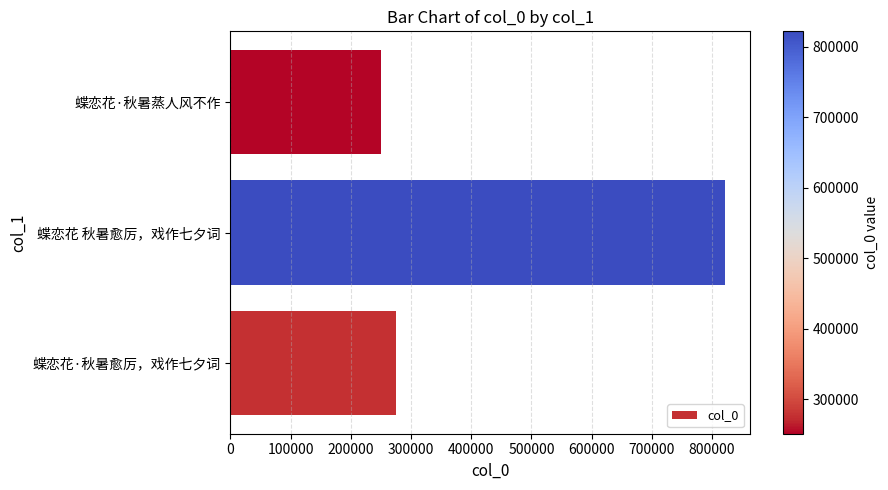

What is the difference between the second highest and minimum values?

24632